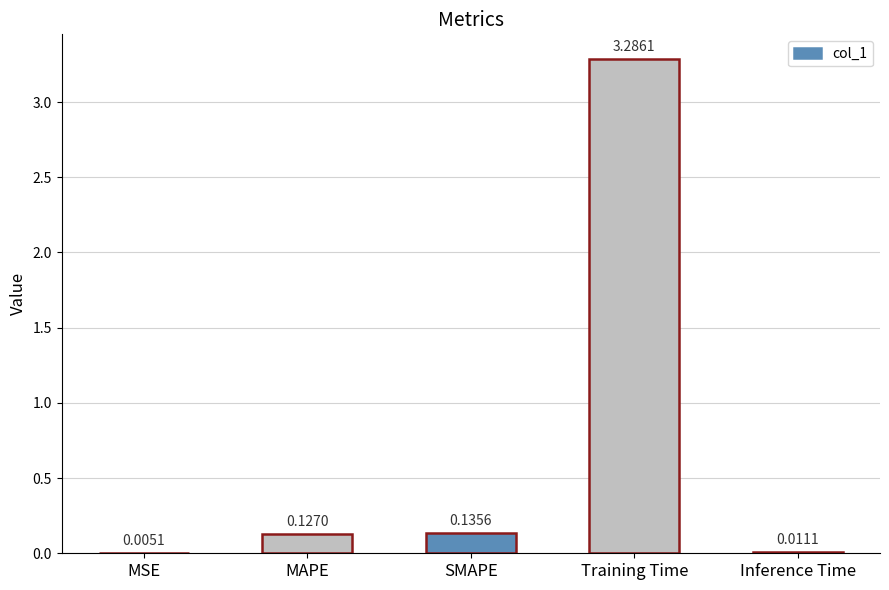

Which category has the highest value across all series?

Training Time